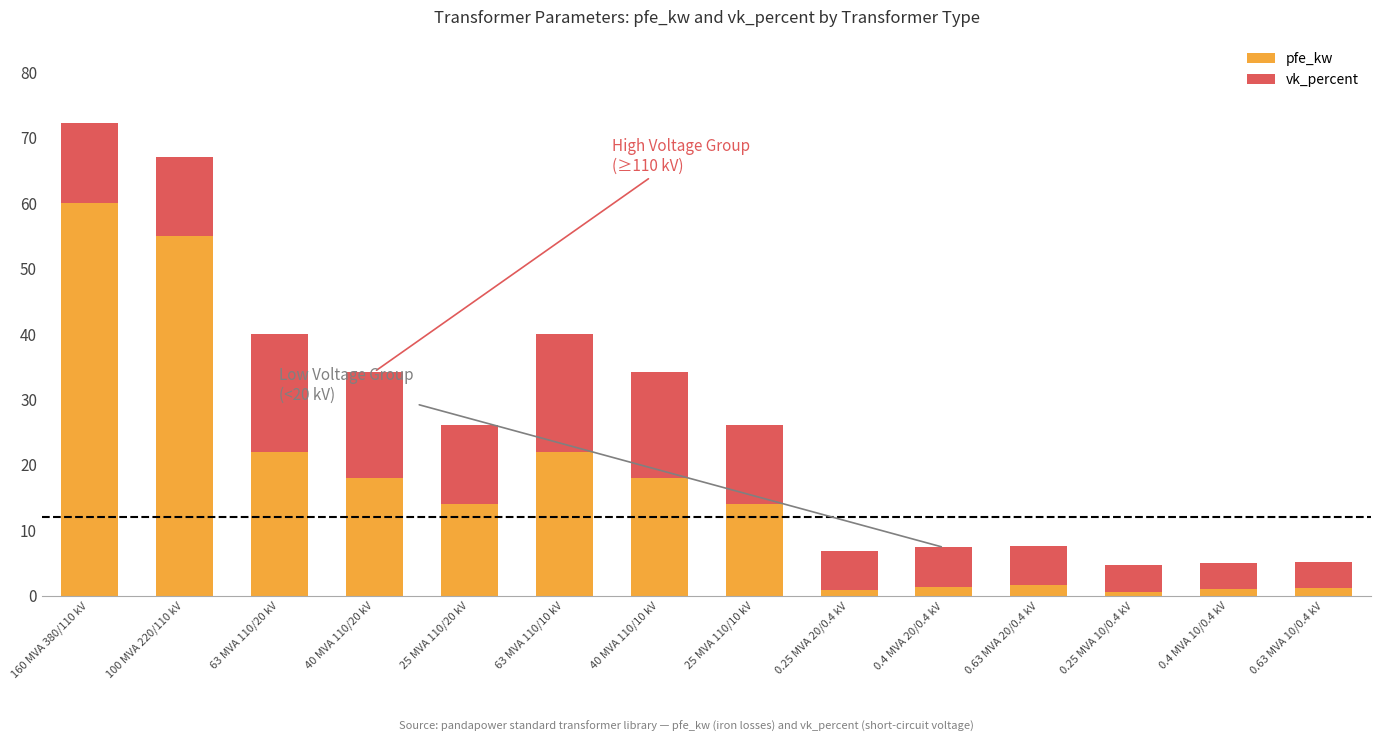

What is the highest value of the pfe_kw series?

60.0